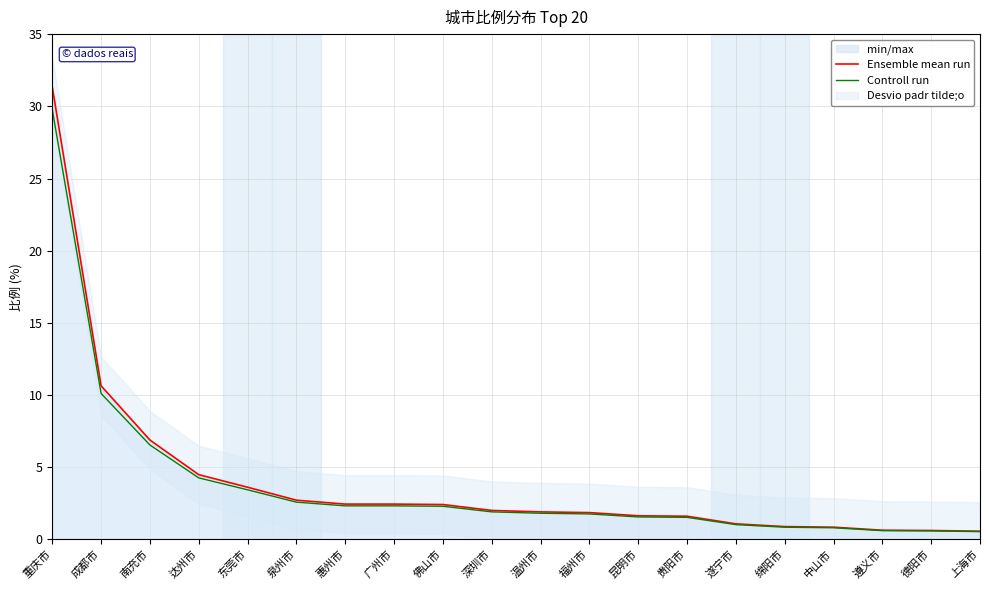

Rank the series by their average value, from highest to lowest.

Ensemble mean run, Controll run